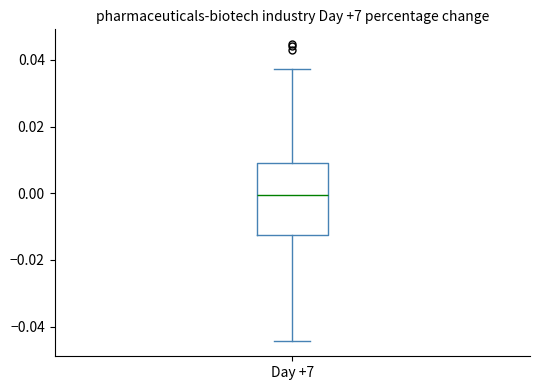

Transcribe this box plot: give where the median line is, the range the box spans, and where the two whiskers end, as read against the y-axis. The values are not printed on the chart, so give them approximately, as read against the axis.

median 0.000, box -0.012 to 0.008, whiskers -0.044 to 0.038